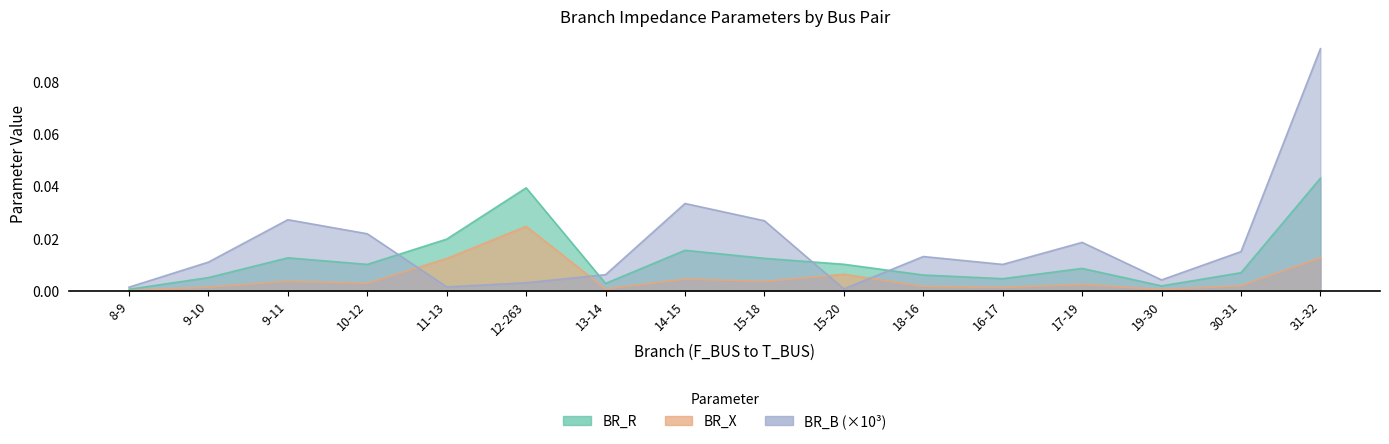

How many intersections are there between BR_B and BR_R?

4